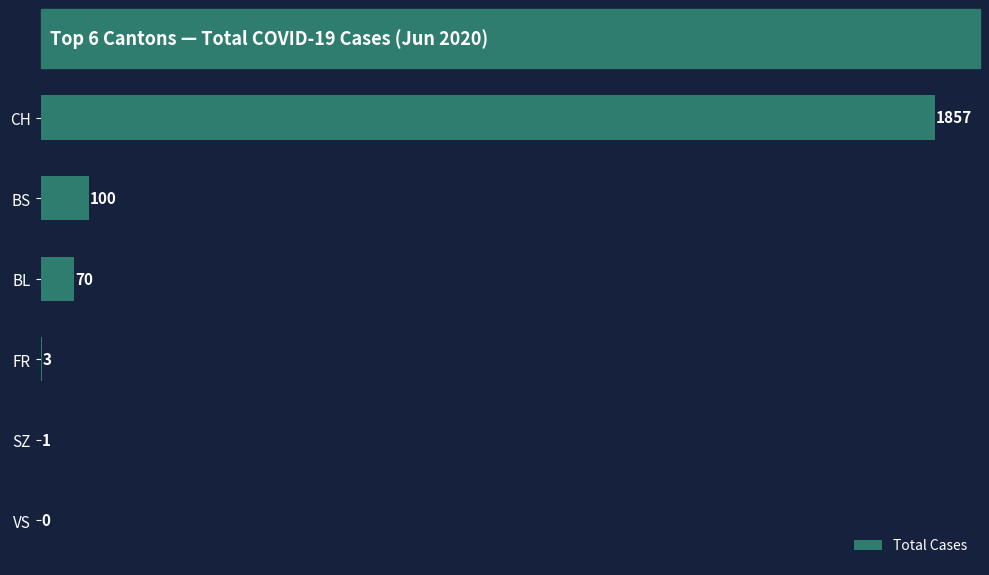

Are the bars grouped side by side (vs. stacked)?

No